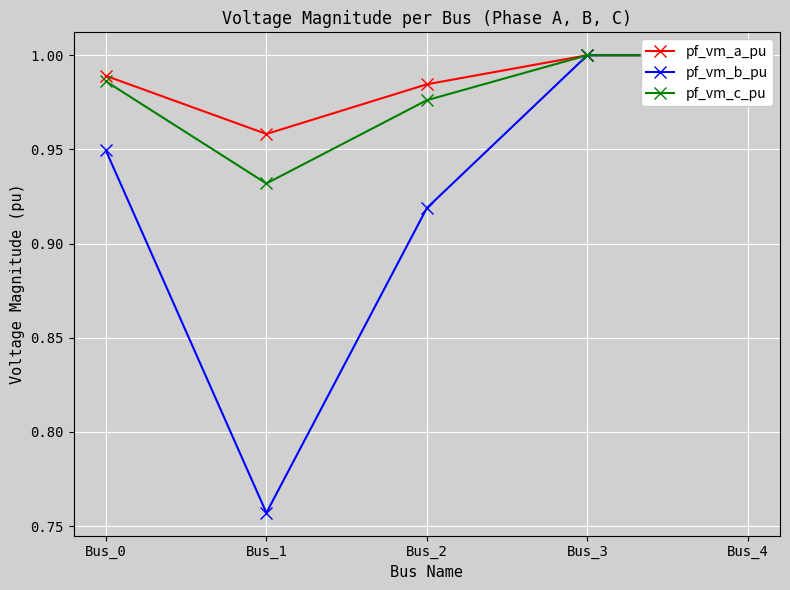

Reading right to left, extract all data points from this chart.

pf_vm_a_pu: 1.0	1.0	1.0	1.0	1.0
pf_vm_b_pu: 1.0	1.0	0.9	0.8	0.9
pf_vm_c_pu: 1.0	1.0	1.0	0.9	1.0